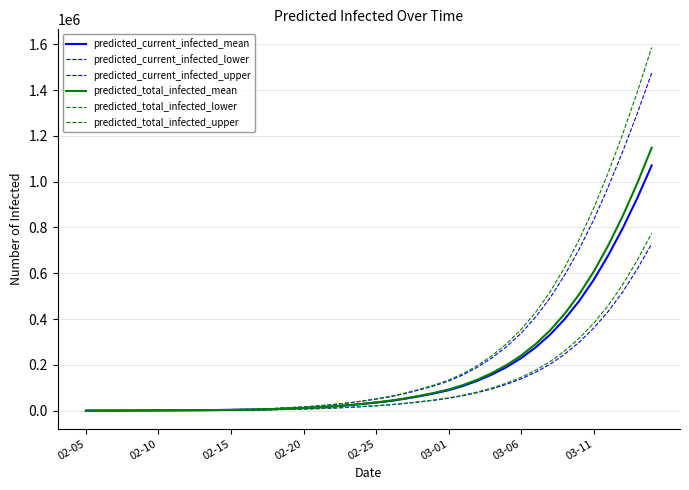

How many lines are shown in the chart?

6